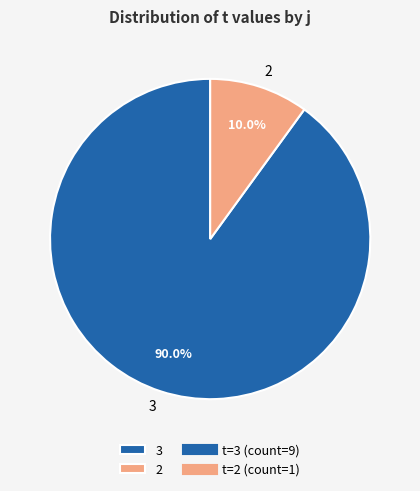

Is the sum of 2 and 3 greater than half?

Yes